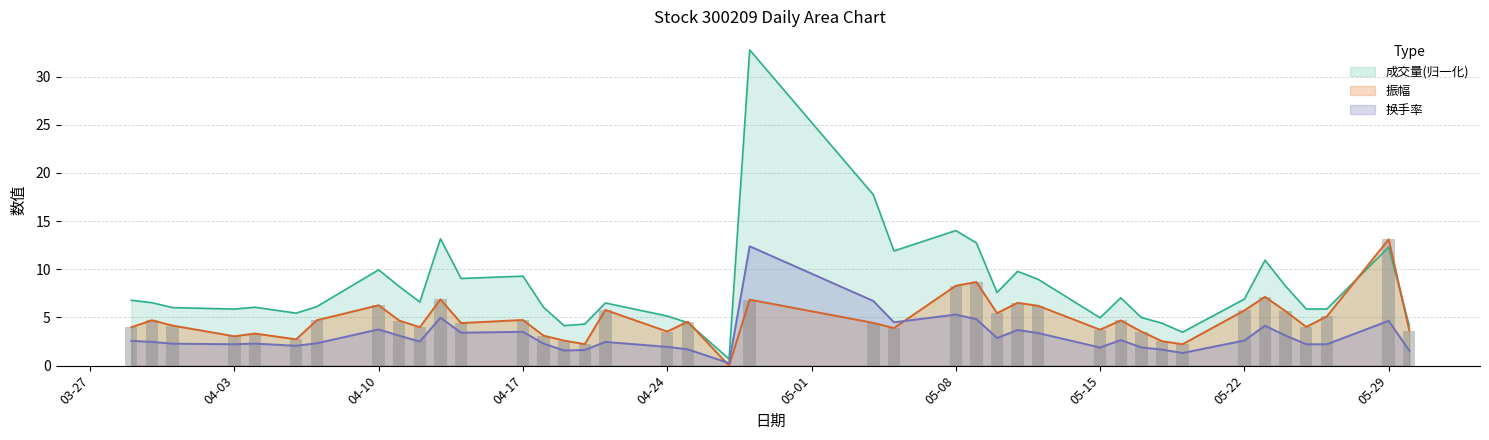

At 2023-05-23, list the series in order from smallest to largest.

换手率, 振幅, 成交量